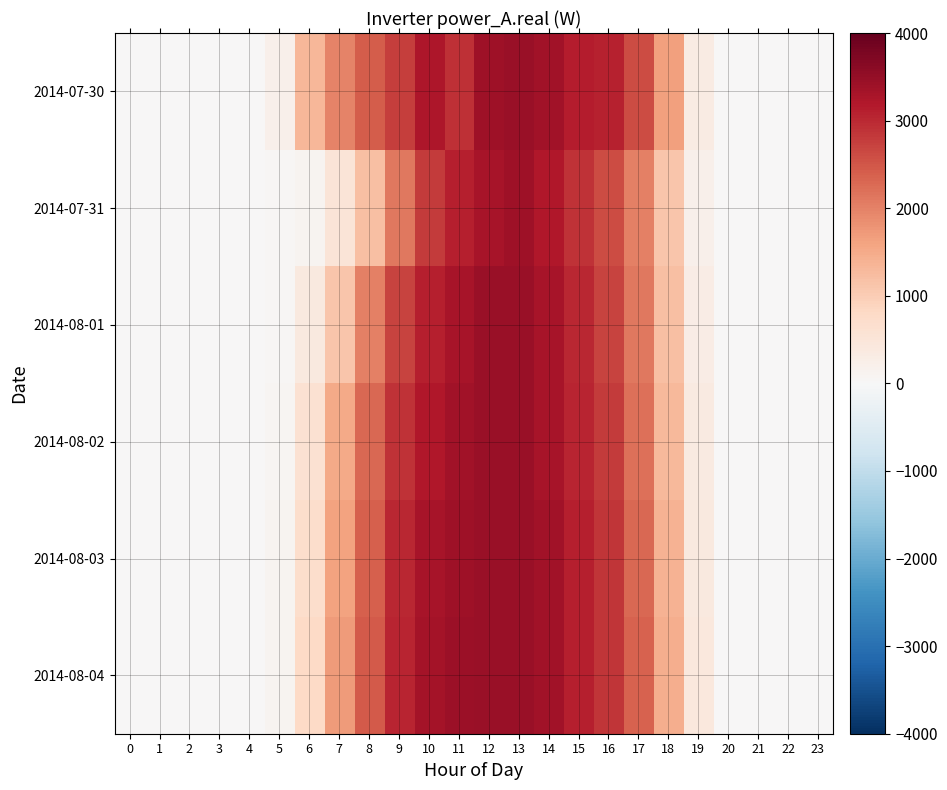

What is the total value across all series at 17?

13548.8